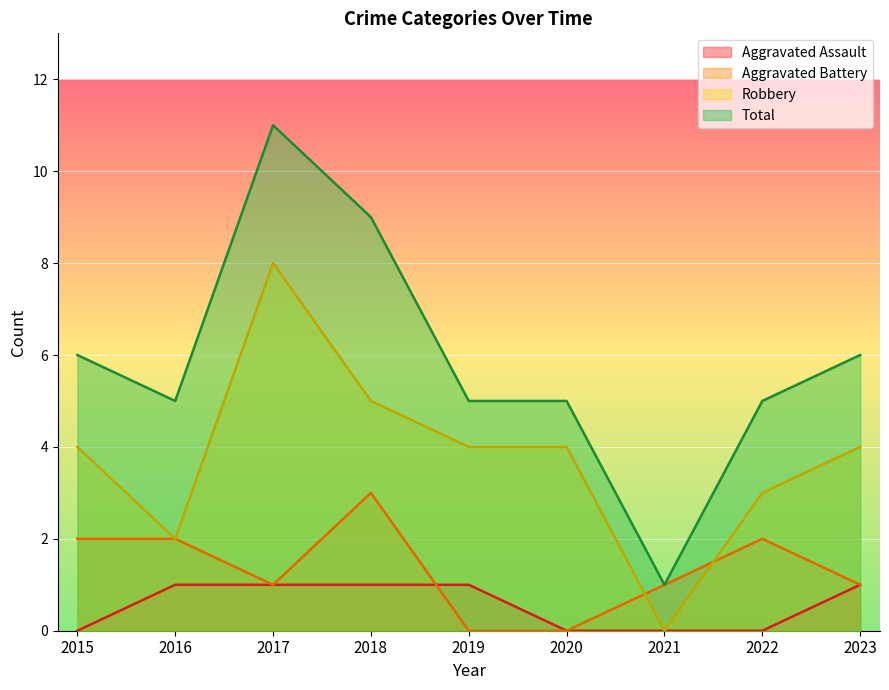

Which series changed the most between 2015 and 2017?

Total